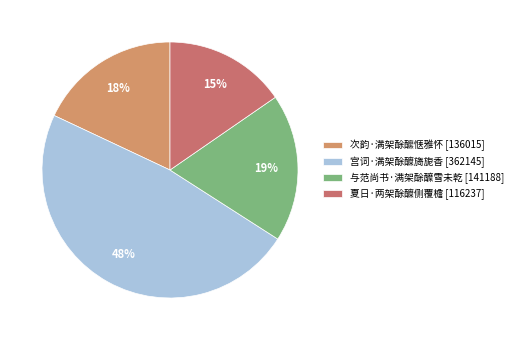

To the nearest percent, what portion does 次韵·满架酴醿惬雅怀 represent?

18%